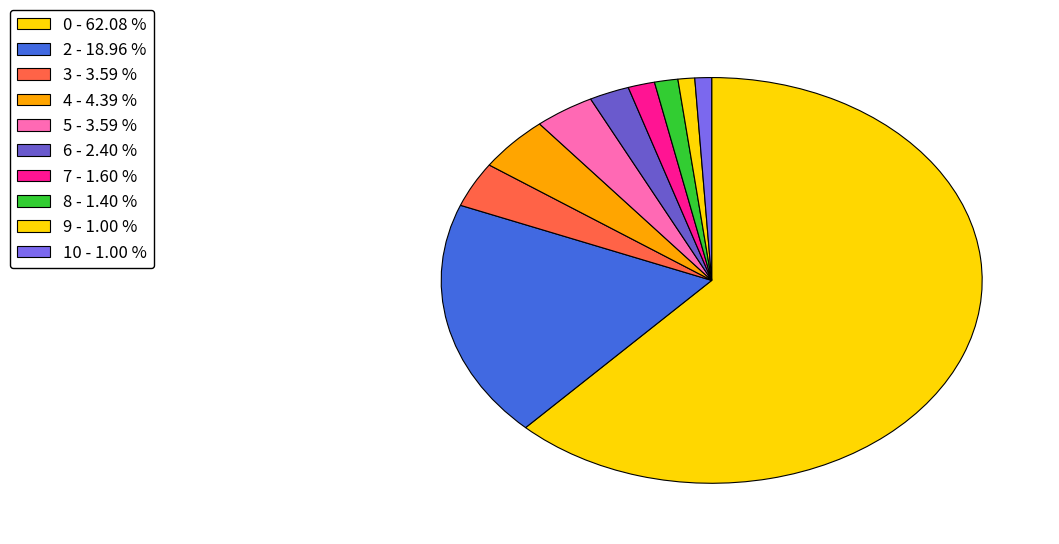

How many slices are in this pie chart?

10